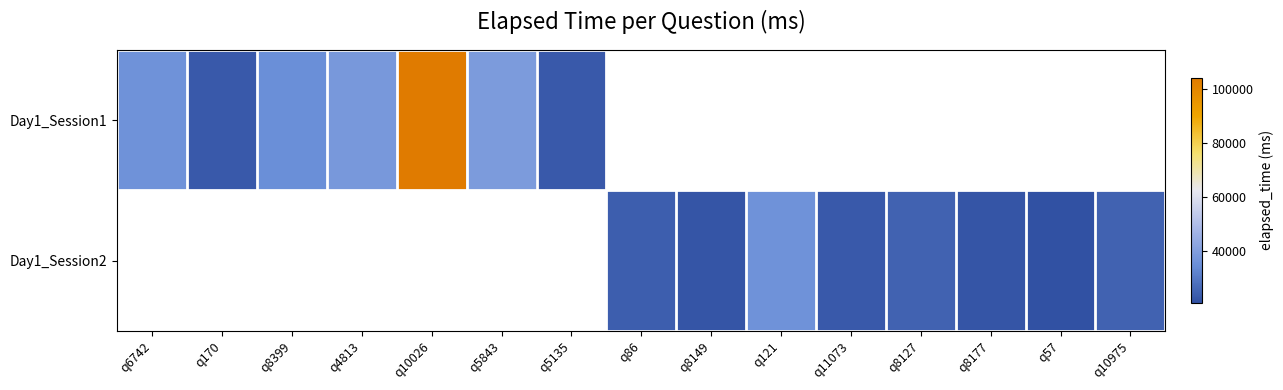

Is it true that Day1_Session1 equals 181140.9 at q10026?

False